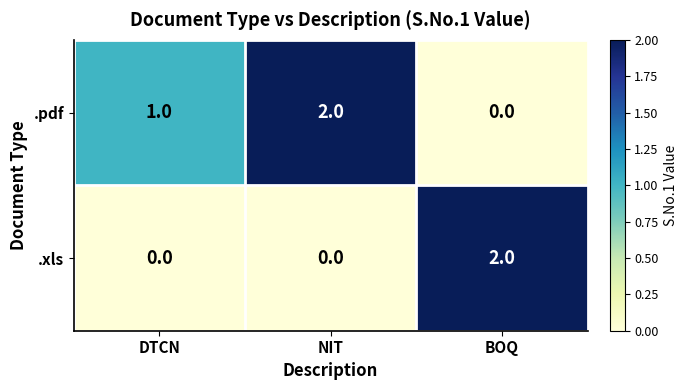

The value of .pdf at DTCN is 2. True or false?

False